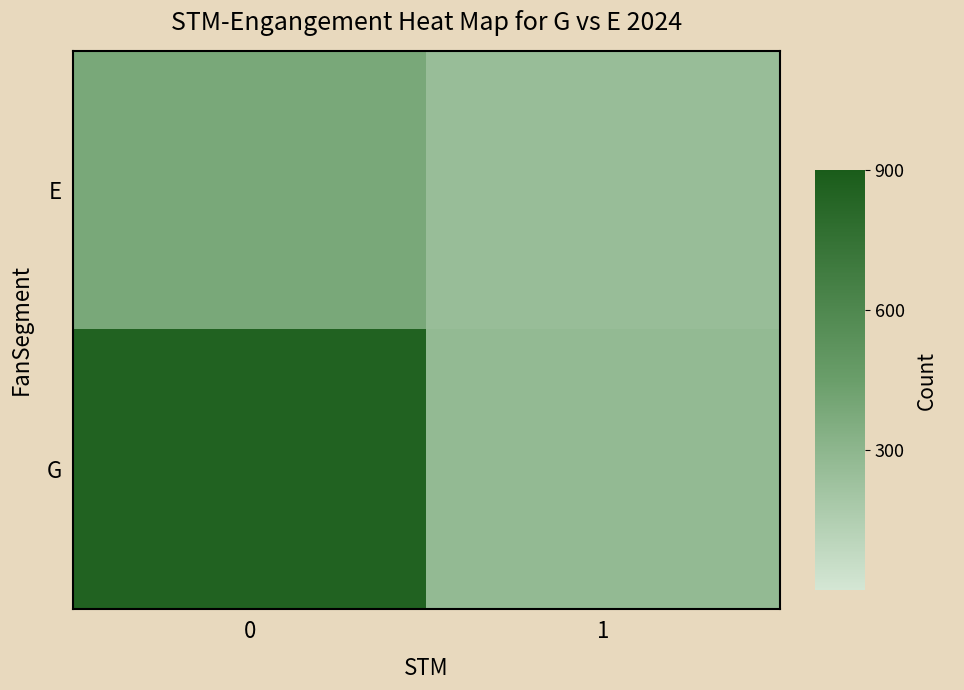

At how many categories does at least one series exceed 416?

1